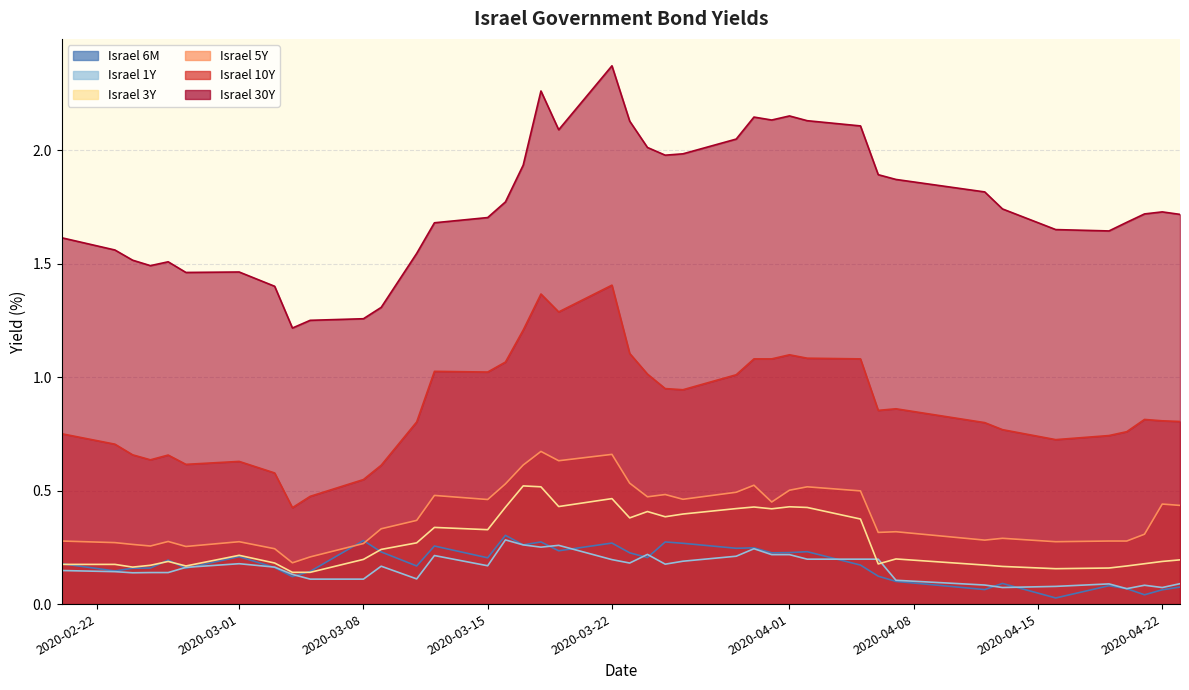

What is the sum of all Israel 30Y values?

70.7